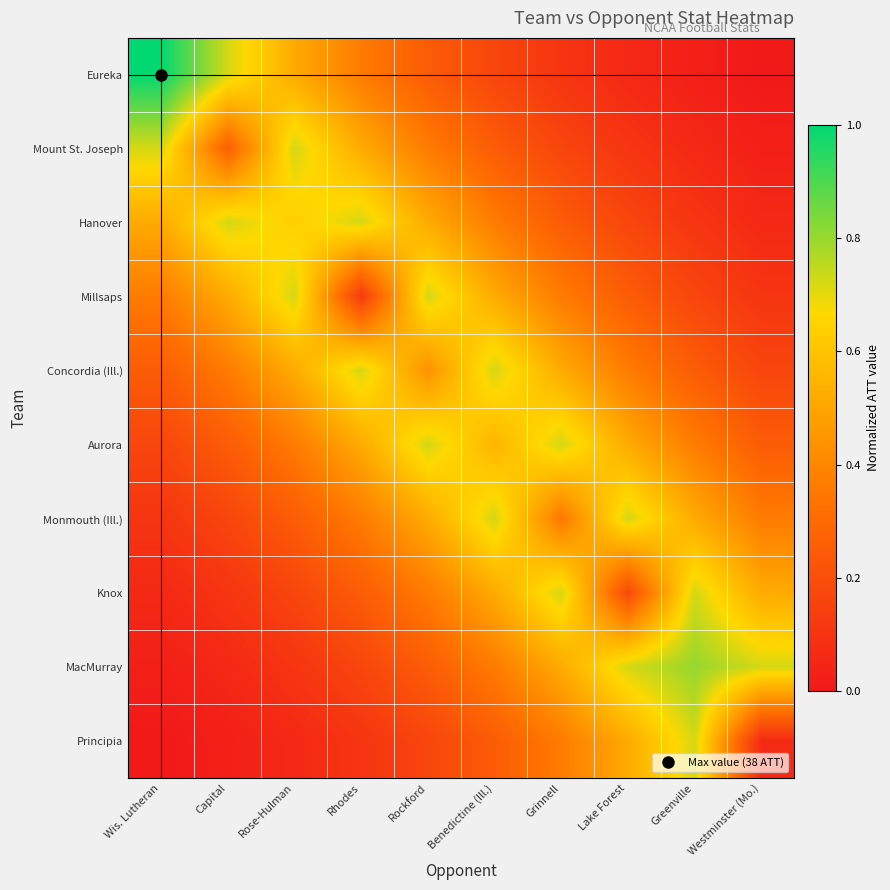

What is the total value across all series at Rose-Hulman?

4.1